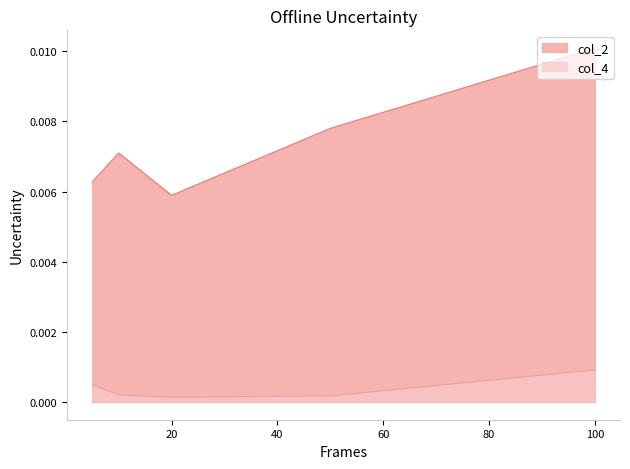

Which category has the lowest value in the col_2 series?

20